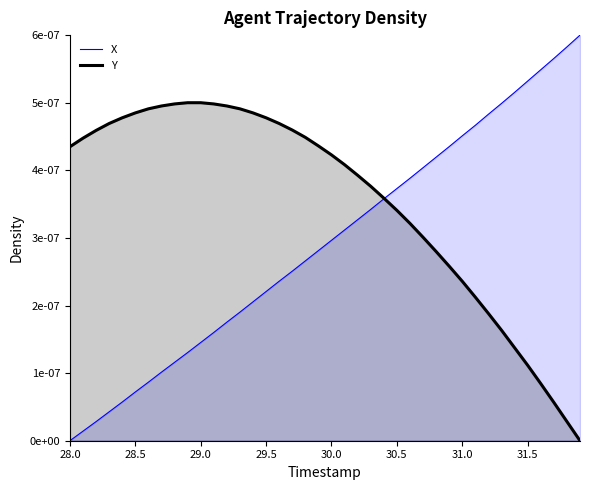

True or false: Y has more than 2 points higher than both neighbors.

False